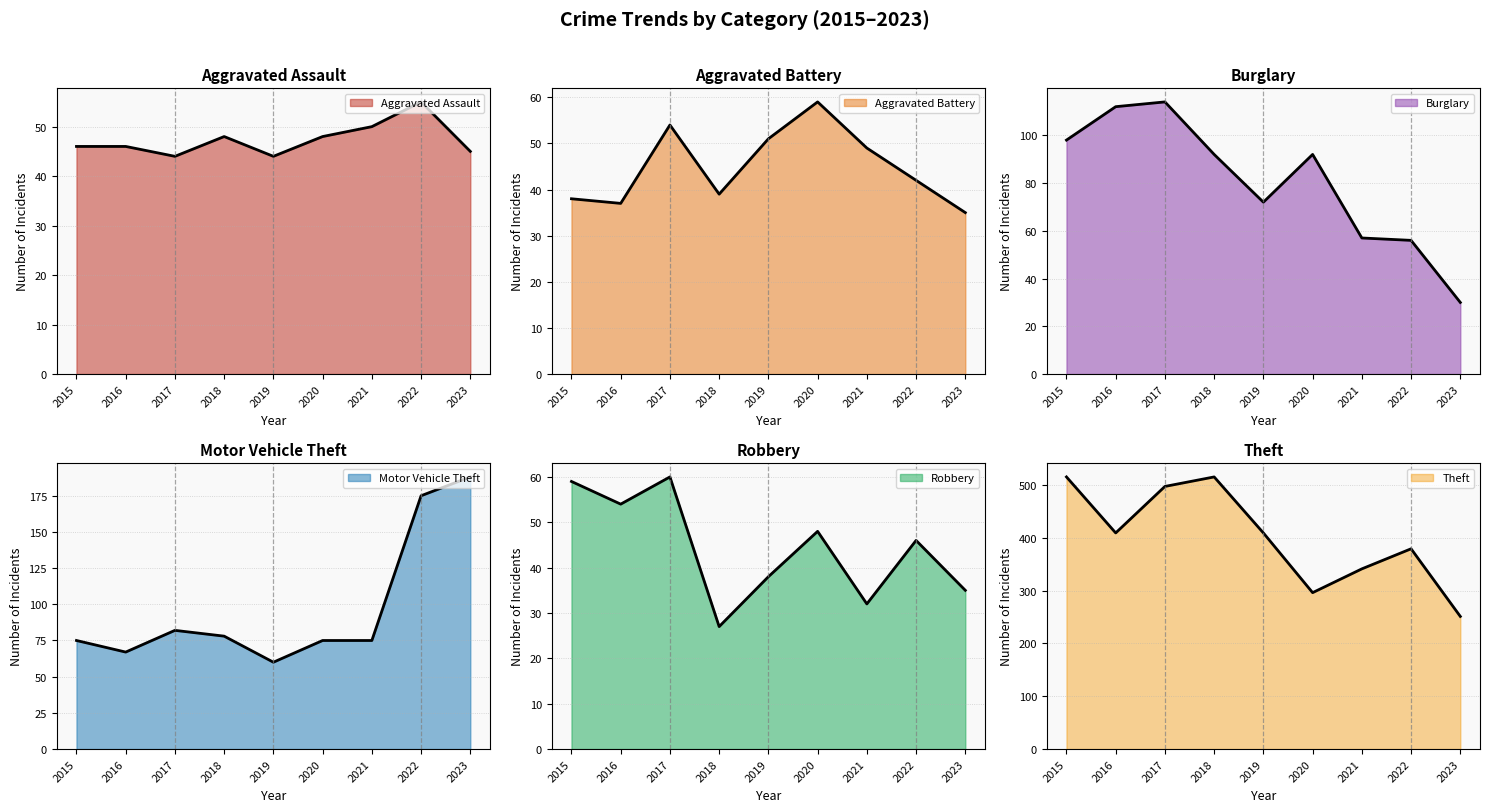

What is the difference between the maximum and minimum values in the Motor Vehicle Theft (trend) series?

128